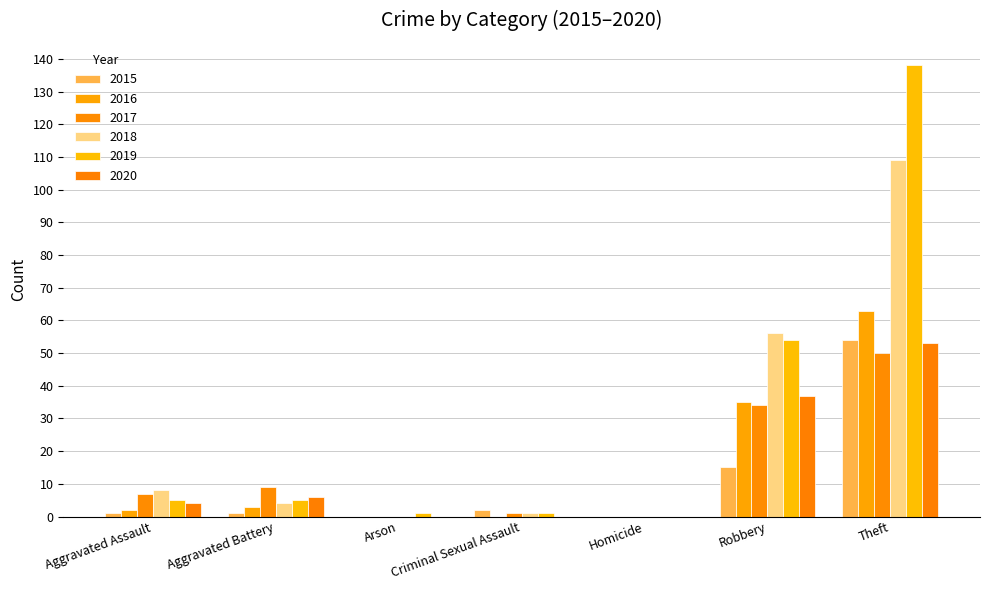

Reading left to right, what are all the values shown in this chart?

2015: 1	1	0	2	0	15	54
2016: 2	3	0	0	0	35	63
2017: 7	9	0	1	0	34	50
2018: 8	4	0	1	0	56	109
2019: 5	5	1	1	0	54	138
2020: 4	6	0	0	0	37	53